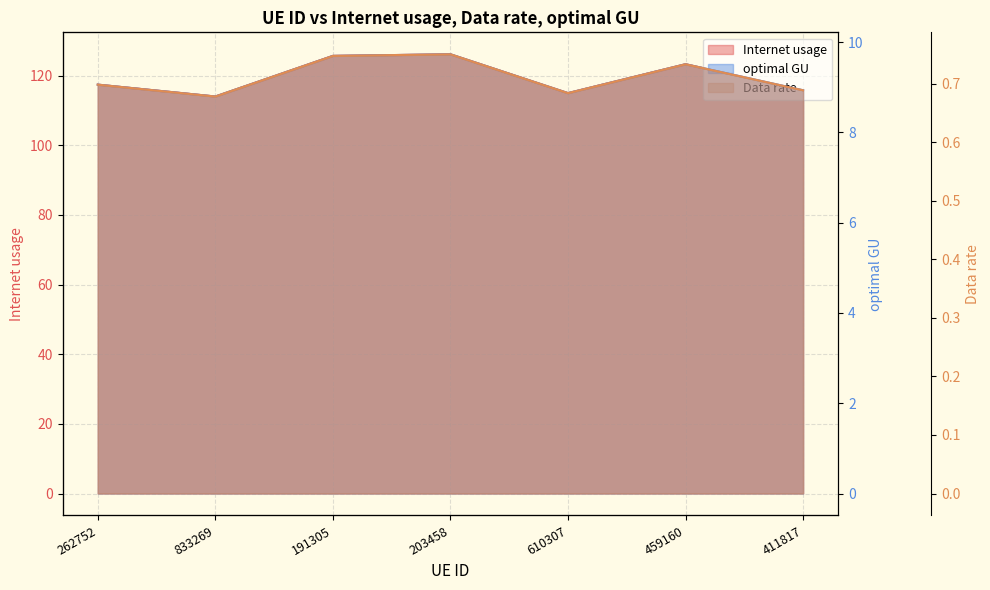

What is the value of the Internet usage point at the 3rd from the left?

125.6